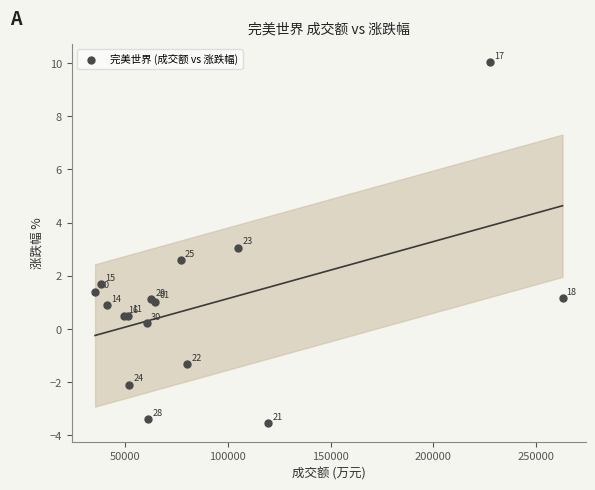

What Y value in the scatter plot is closest to 3?

3.1